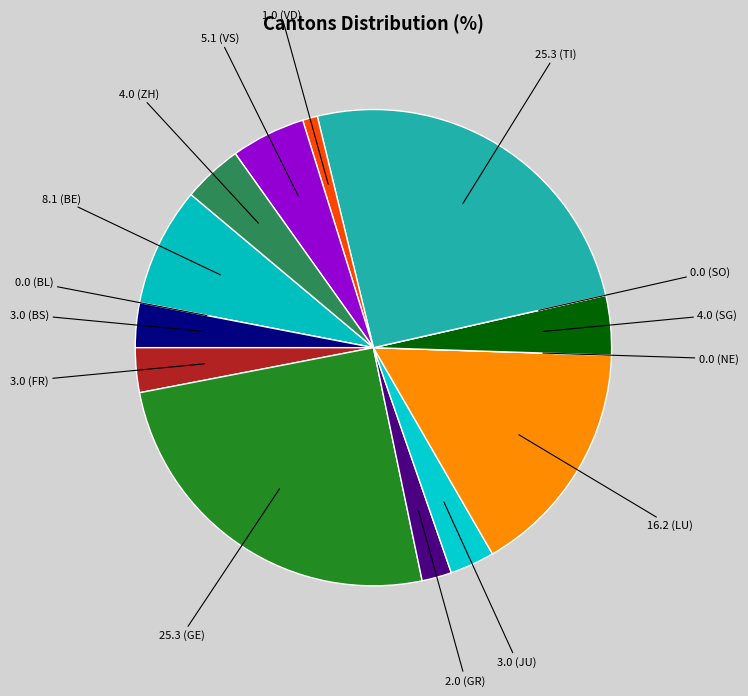

Approximately how many times larger is the value at 8.1 (BE) compared to 4.0 (SG)?

2.0